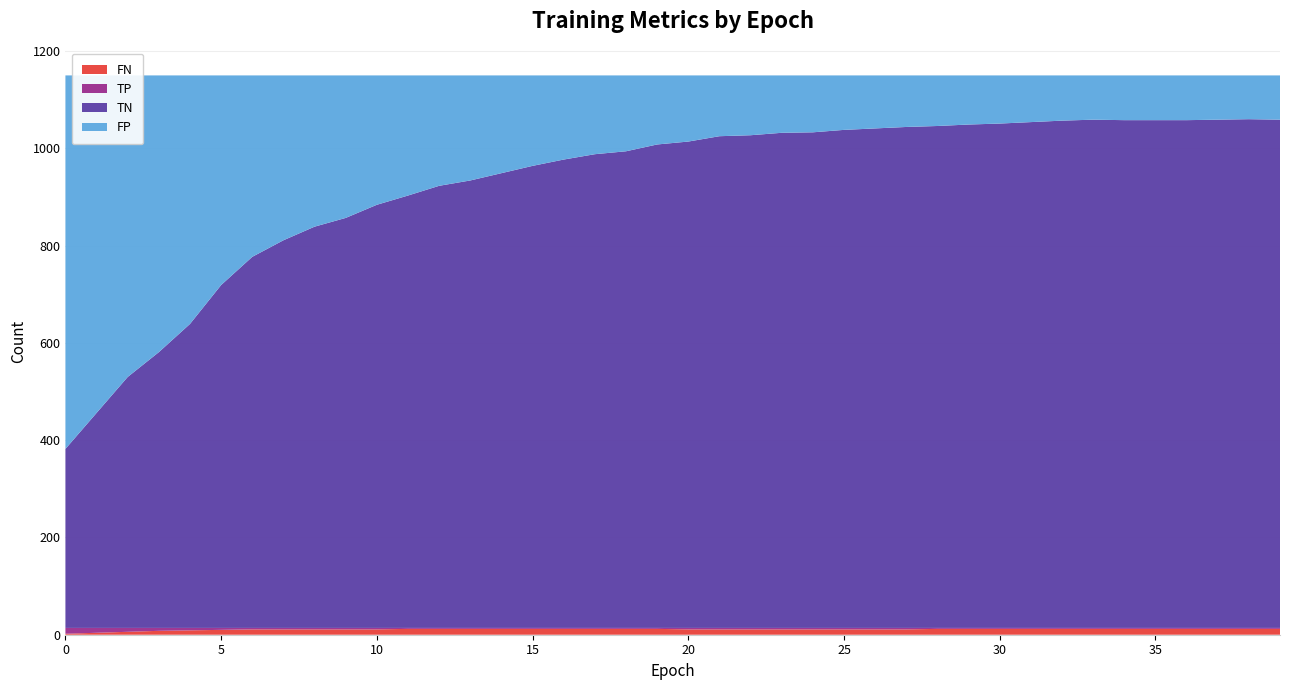

Reading left to right, what are all the values shown in this chart?

FN: 0=2	1=4	2=6	3=8	4=9	5=10	6=11	7=11	8=11	9=11	10=11	11=12	12=12	13=12	14=12	15=12	16=12	17=12	18=12	19=12	20=11	21=11	22=11	23=11	24=11	25=11	26=11	27=11	28=12	29=12	30=12	31=12	32=12	33=12	34=12	35=12	36=12	37=12	38=12	39=12
TP: 0=12	1=10	2=8	3=6	4=5	5=4	6=3	7=3	8=3	9=3	10=3	11=2	12=2	13=2	14=2	15=2	16=2	17=2	18=2	19=2	20=3	21=3	22=3	23=3	24=3	25=3	26=3	27=3	28=2	29=2	30=2	31=2	32=2	33=2	34=2	35=2	36=2	37=2	38=2	39=2
FP: 0=768	1=694	2=620	3=569	4=511	5=431	6=373	7=339	8=311	9=293	10=266	11=247	12=227	13=216	14=201	15=186	16=173	17=162	18=156	19=142	20=136	21=125	22=123	23=118	24=117	25=112	26=109	27=106	28=104	29=101	30=99	31=96	32=93	33=91	34=92	35=92	36=92	37=91	38=90	39=91
TN: 0=368	1=442	2=516	3=567	4=625	5=705	6=763	7=797	8=825	9=843	10=870	11=889	12=909	13=920	14=935	15=950	16=963	17=974	18=980	19=994	20=1000	21=1011	22=1013	23=1018	24=1019	25=1024	26=1027	27=1030	28=1032	29=1035	30=1037	31=1040	32=1043	33=1045	34=1044	35=1044	36=1044	37=1045	38=1046	39=1045